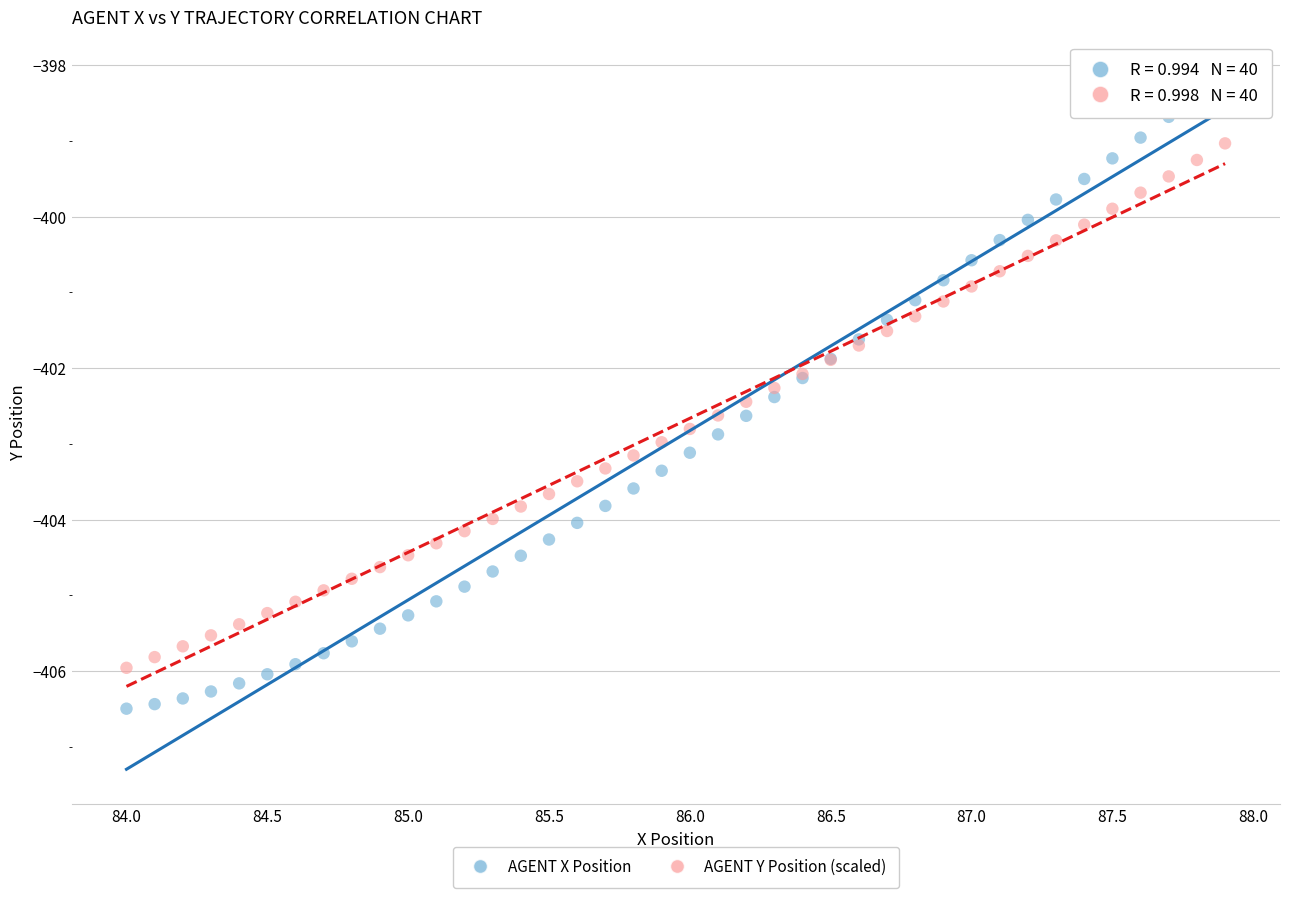

What are all the series names shown in the legend?

AGENT X Position, AGENT Y Position (scaled)